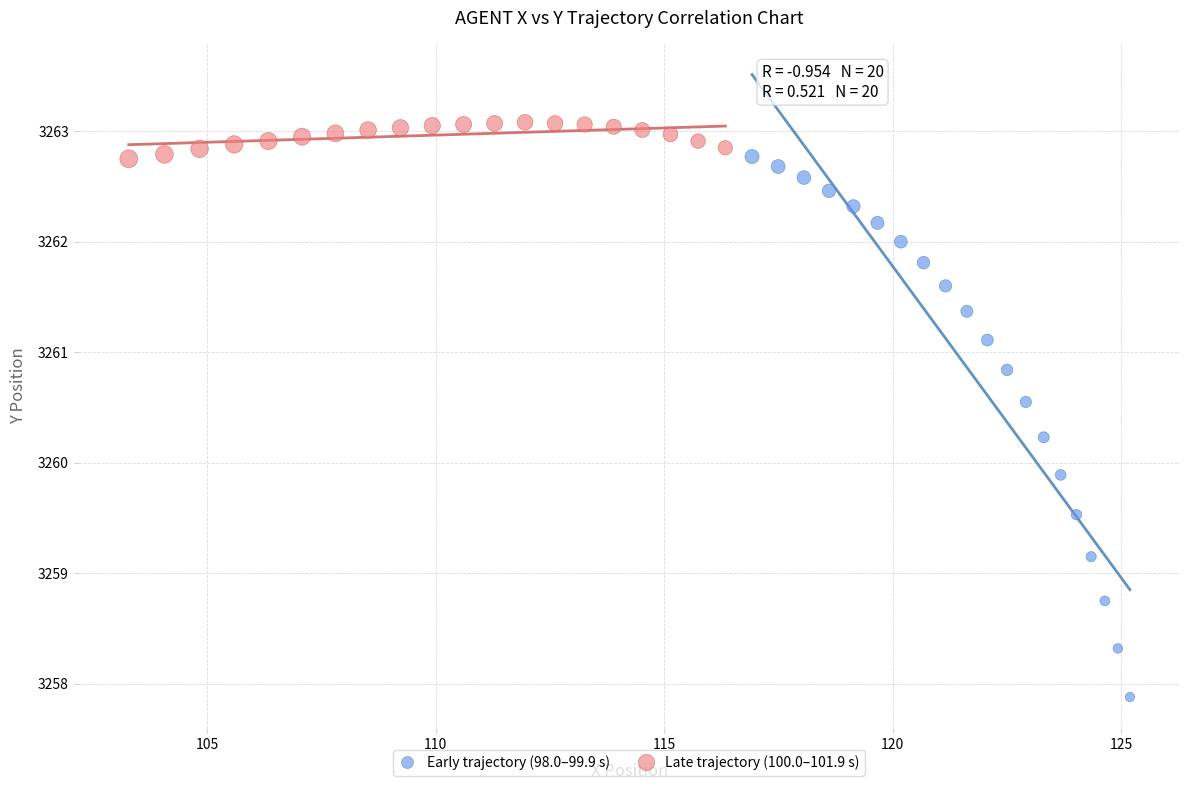

Which series contains the lowest Y value?

Early trajectory (98.0–99.9 s)